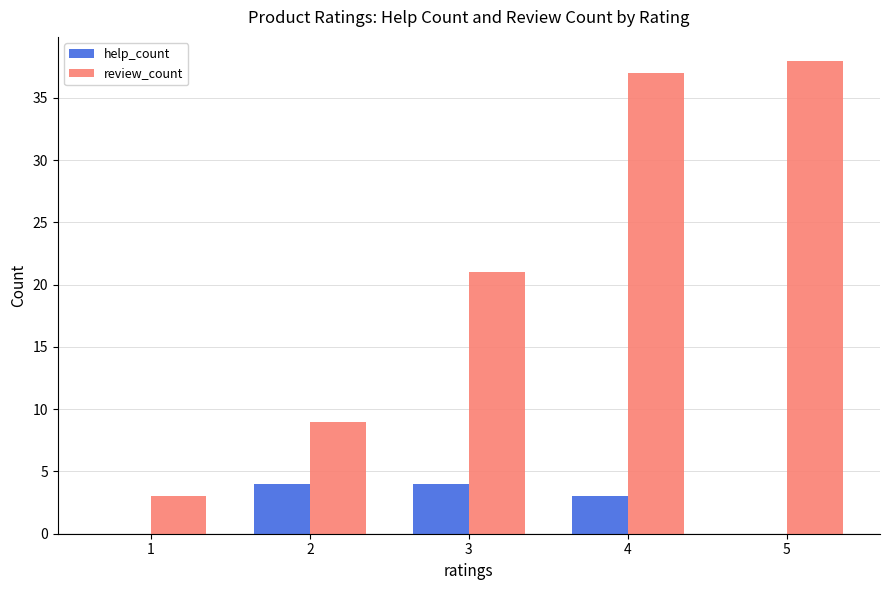

The help_count series shows 0 at 5. True or false?

True